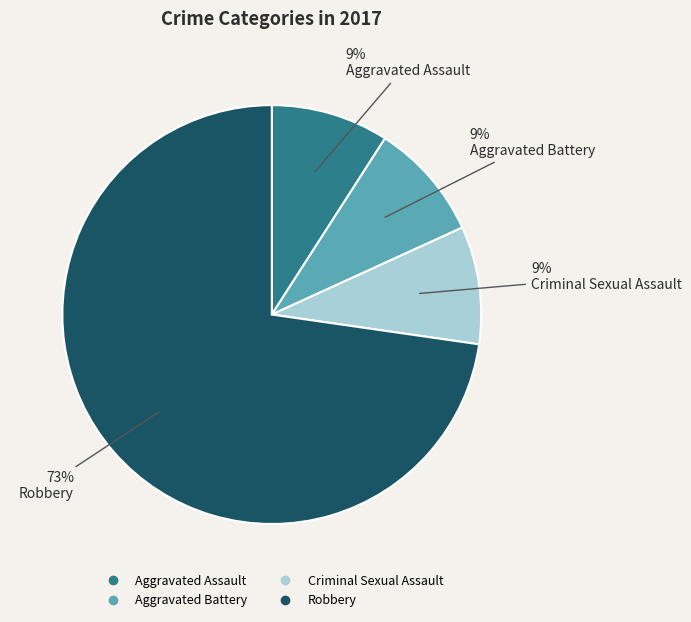

Is the sum of Robbery and Aggravated Battery greater than half?

Yes